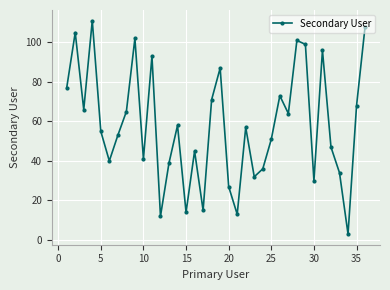

What is the smallest value displayed?

3